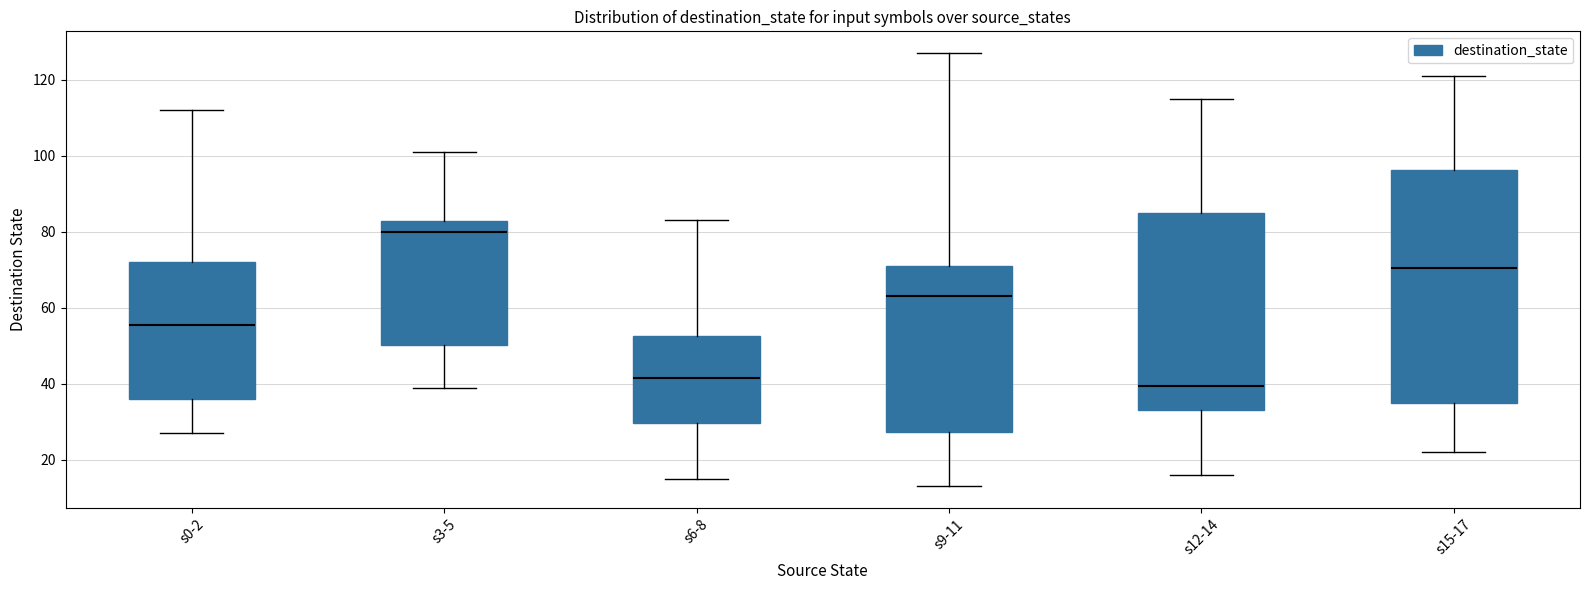

Reading left to right, transcribe this box plot: for each box, give where its median line is, the range the box spans, and where its two whiskers end, as read against the y-axis. The values are not printed on the chart, so give them approximately, as read against the axis.

s0-2: median 56, box 36 to 72, whiskers 28 to 112
s3-5: median 80, box 50 to 82, whiskers 40 to 102
s6-8: median 42, box 30 to 52, whiskers 16 to 84
s9-11: median 64, box 28 to 72, whiskers 14 to 128
s12-14: median 40, box 34 to 86, whiskers 16 to 116
s15-17: median 70, box 36 to 96, whiskers 22 to 122